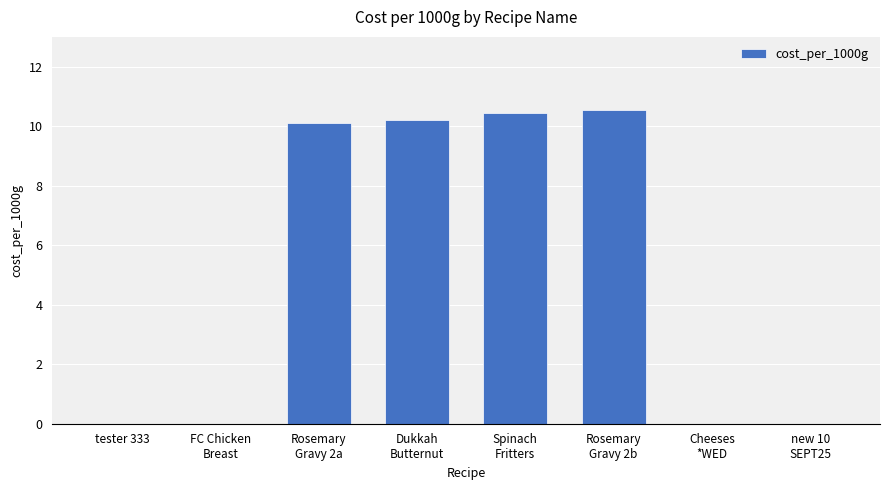

What is the maximum value shown in the chart?

10.6